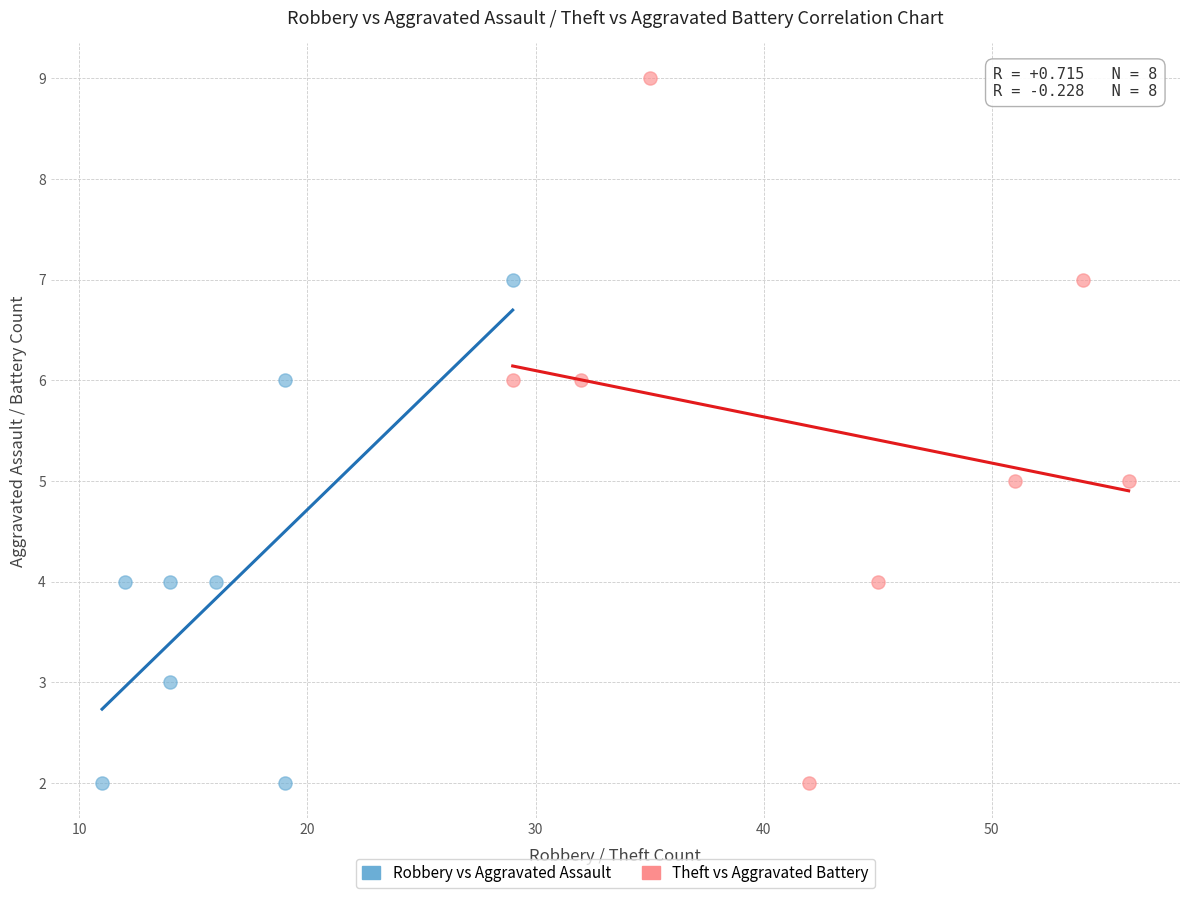

Which series reaches the maximum Y coordinate?

Theft vs Aggravated Battery